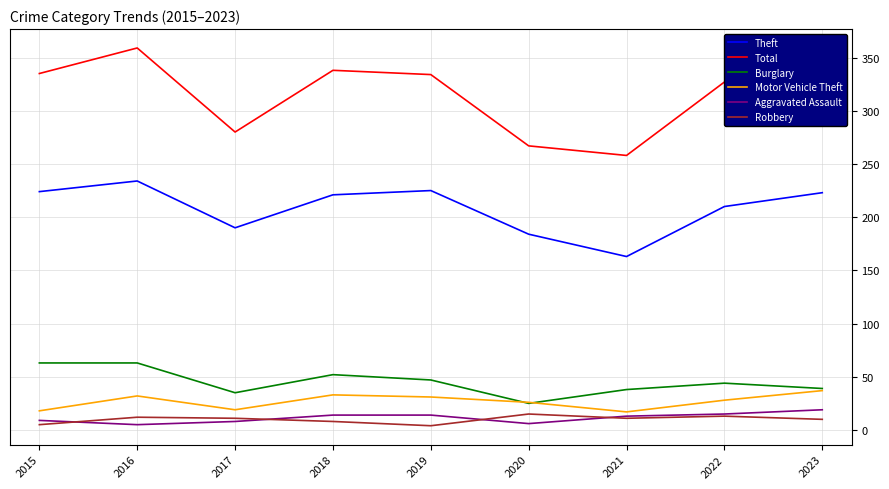

What is the lowest value of the Theft series?

163